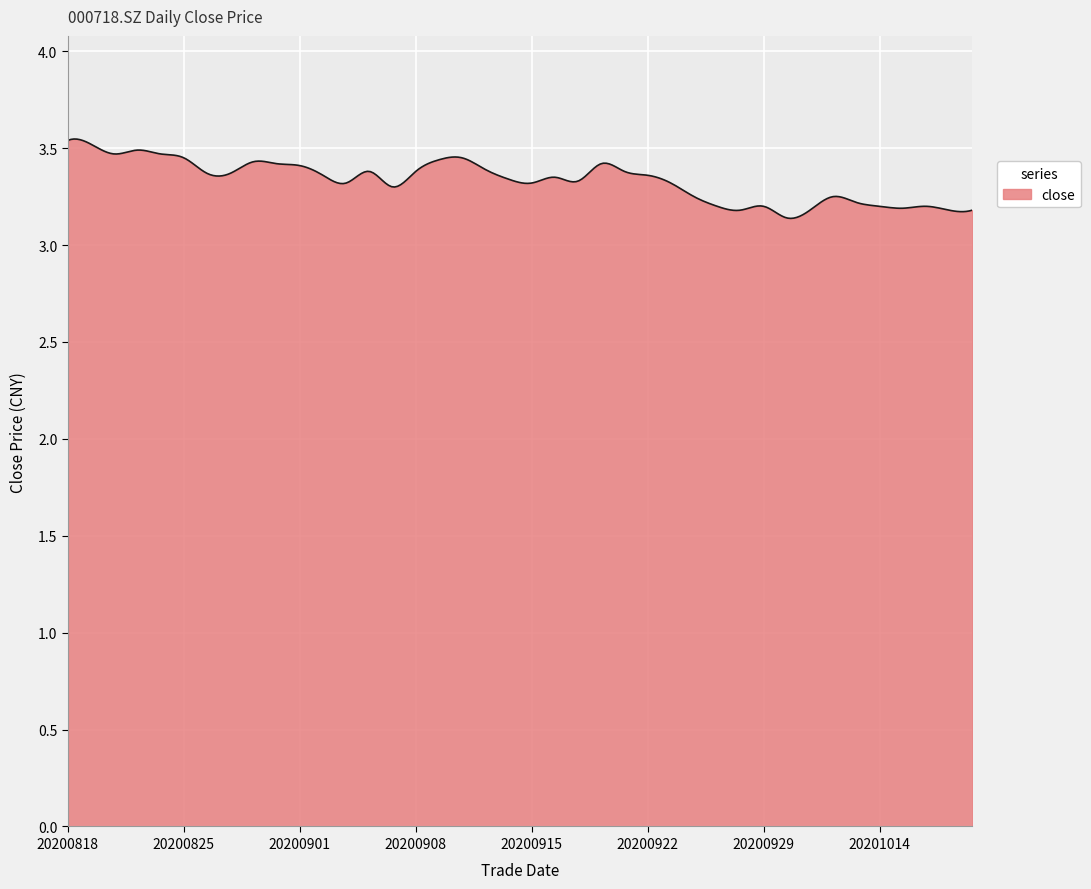

What is the difference between the maximum and minimum values?

0.4